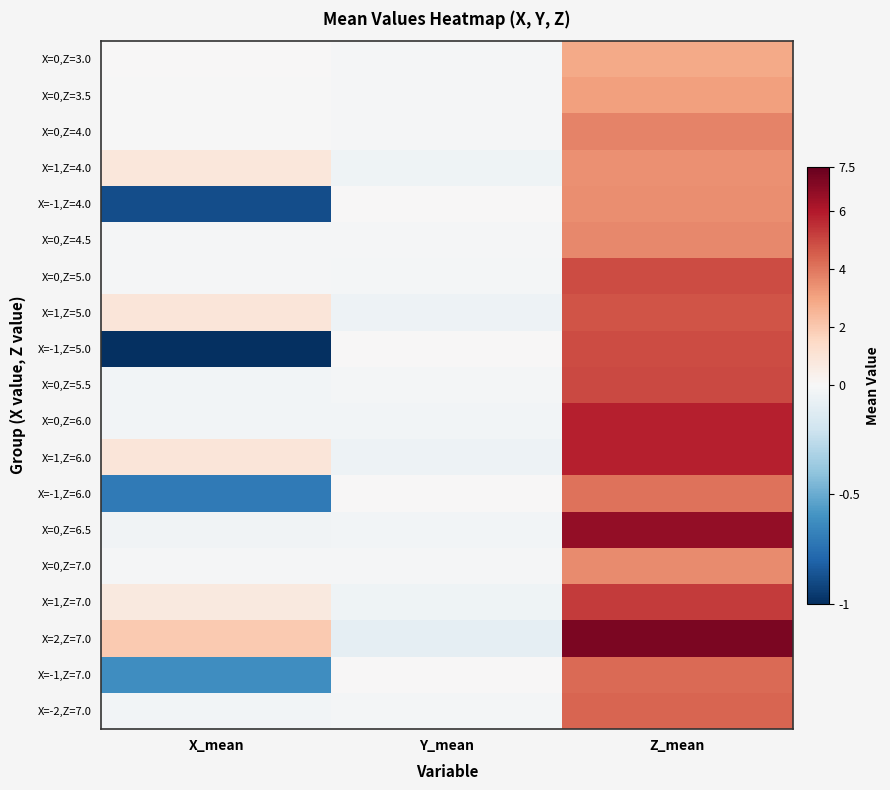

What is the difference between the highest and lowest values at Y_mean?

0.1